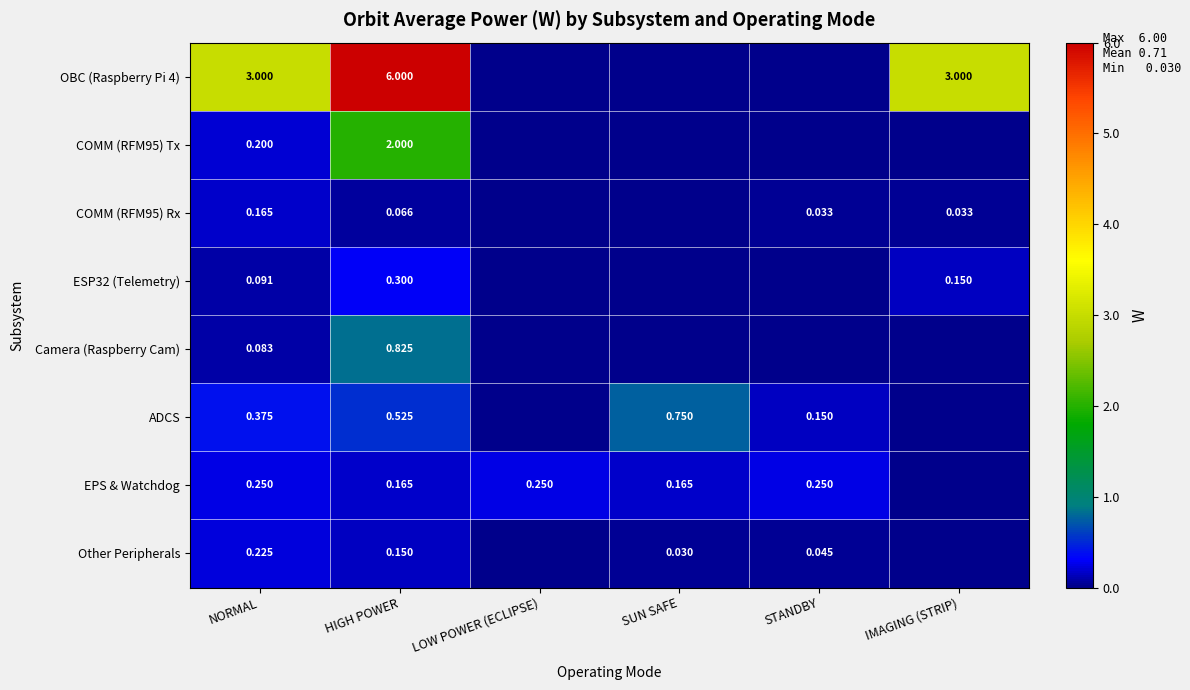

Is the value of COMM (RFM95) Tx at NORMAL greater than the value of Other Peripherals at NORMAL?

No